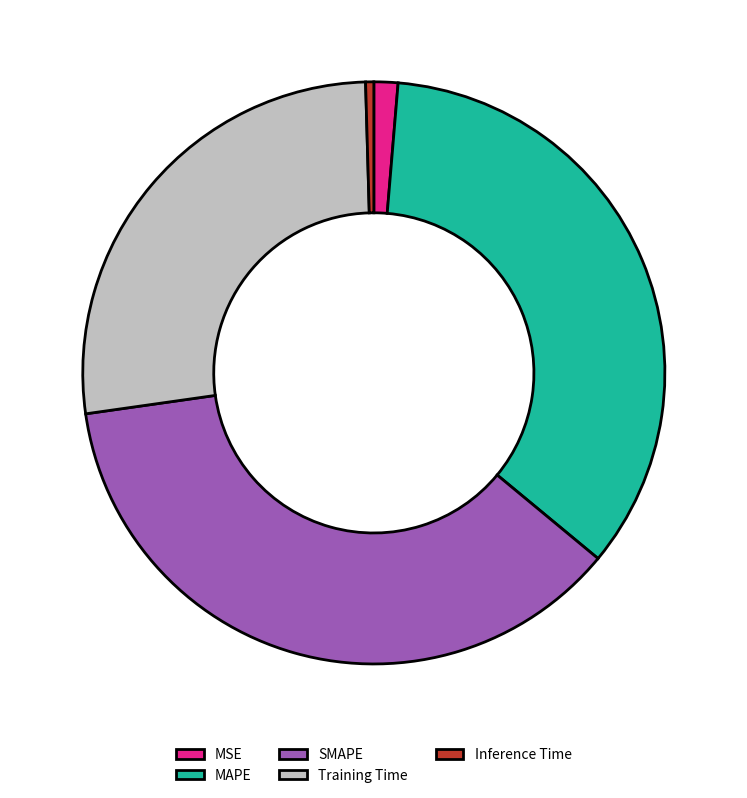

Which slice is the largest?

SMAPE